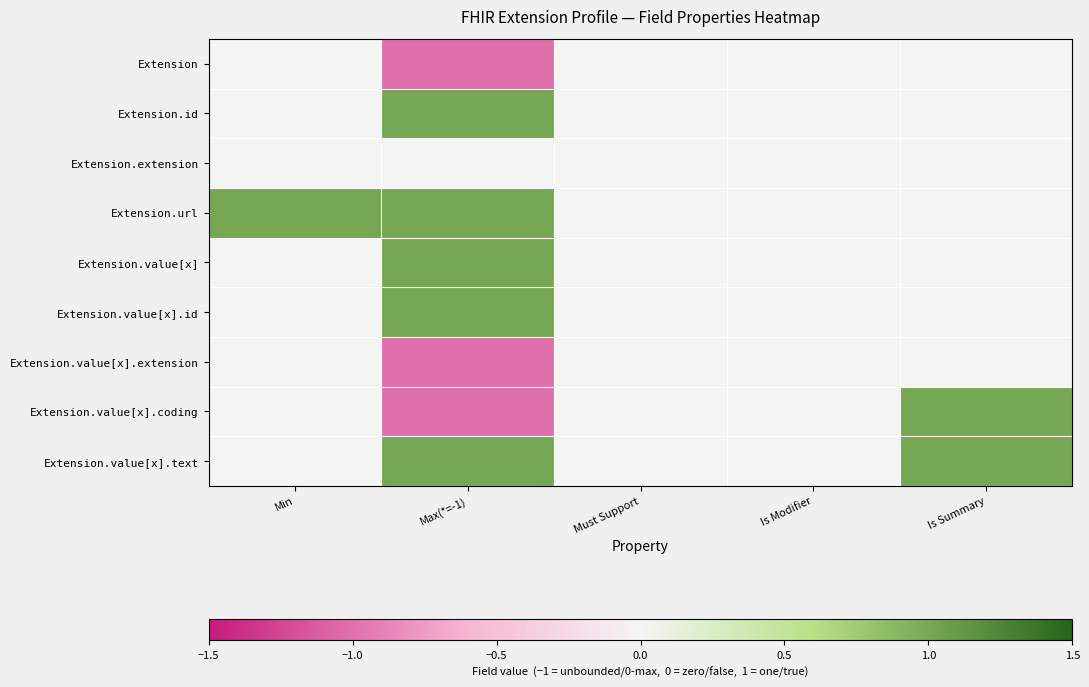

At which category is the sum across all series the highest?

Max(*=-1)